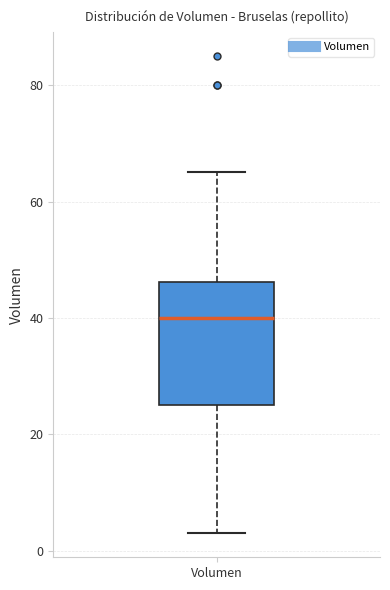

Where is the lower edge of the box for Volumen on the y-axis? The values are not printed on the chart, so give them approximately, as read against the axis.

26